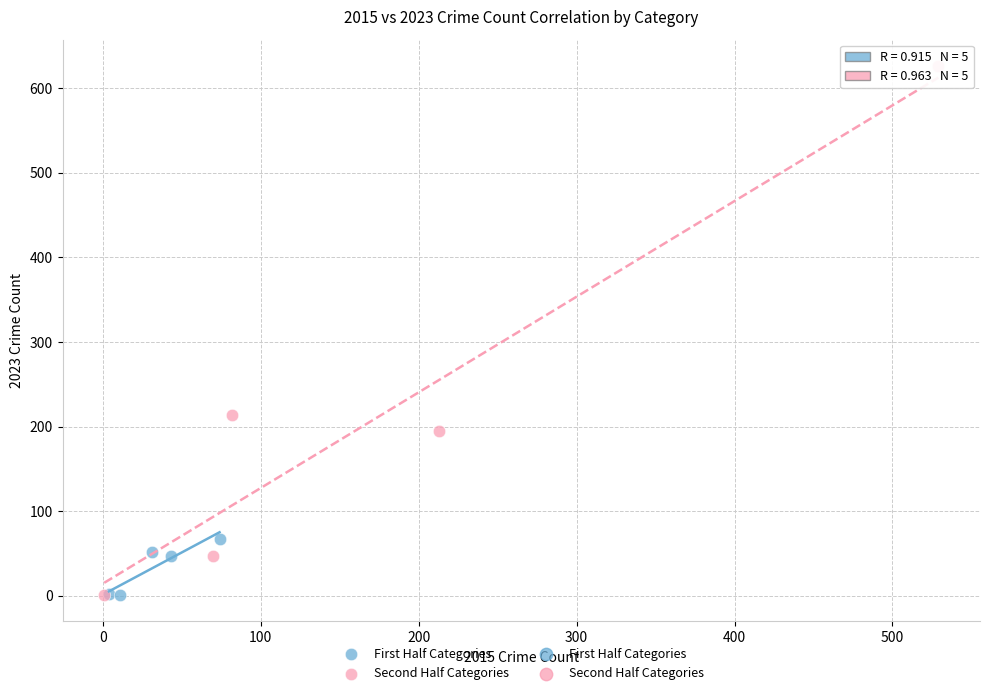

Which series has the widest spread of Y values?

Second Half Categories